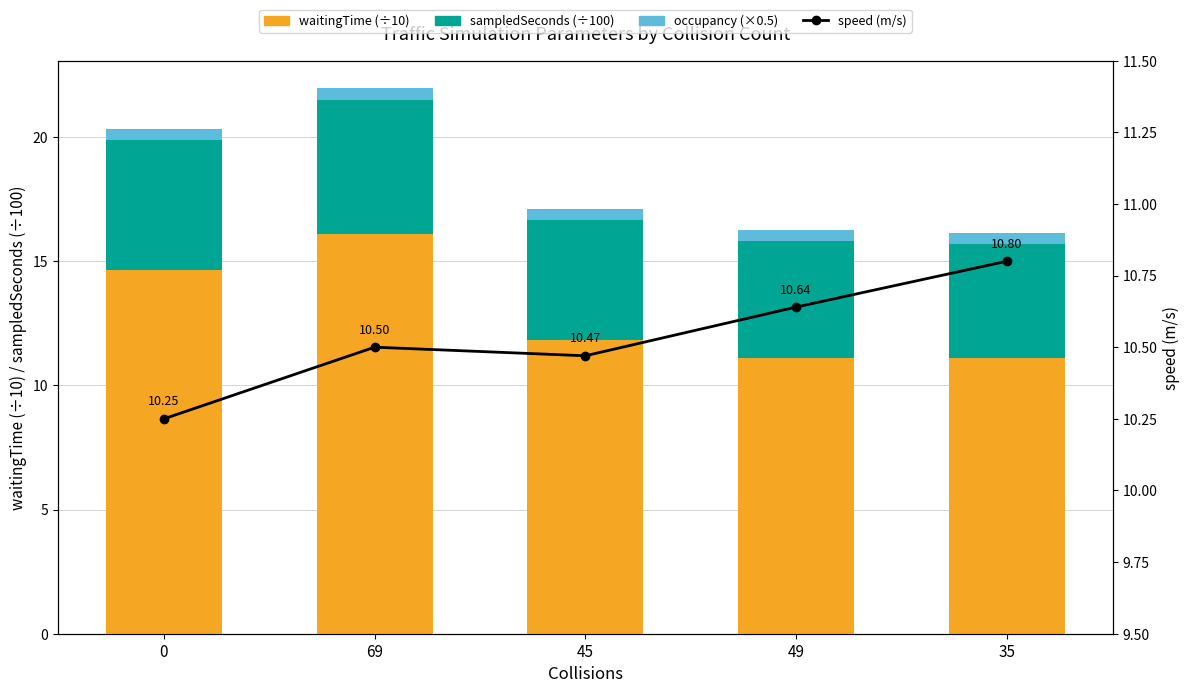

True or false: speed (m/s) has a value of 10.5 at 45.

True